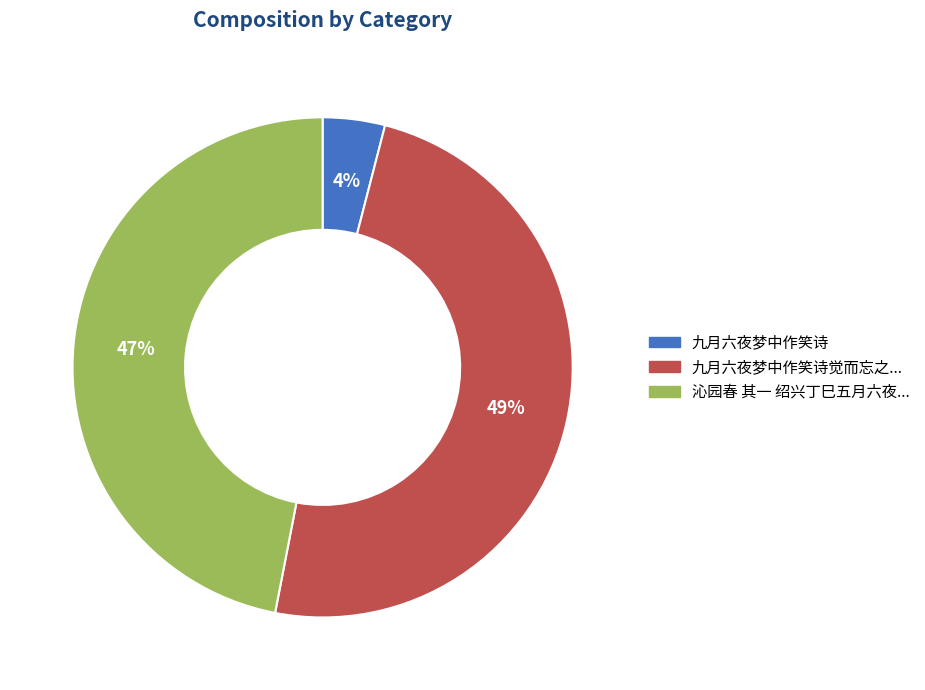

Count the number of slices in the pie.

3